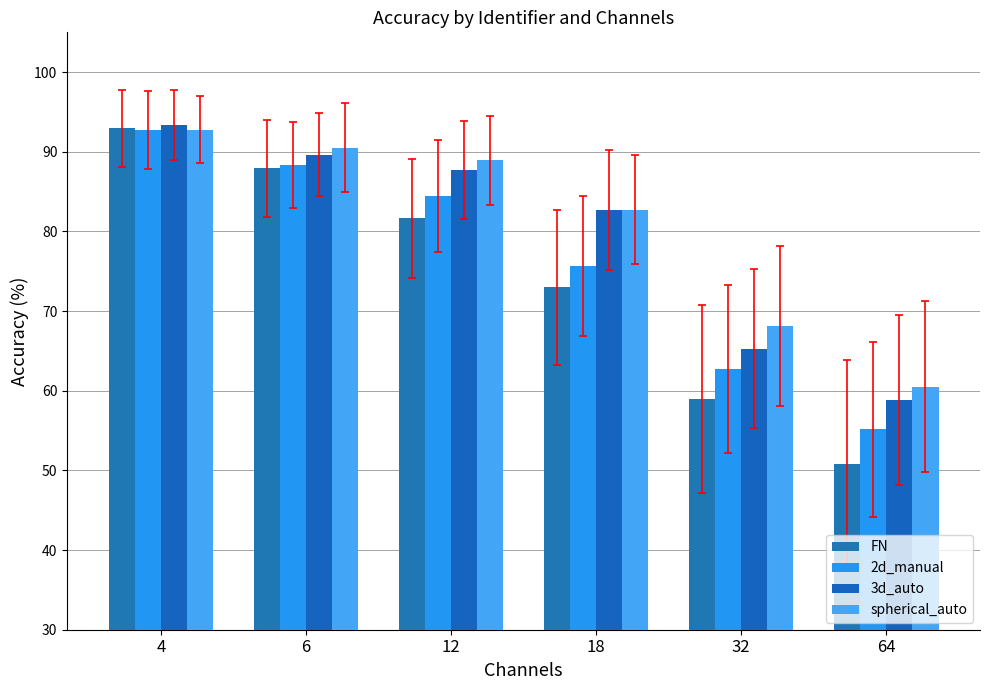

What is the value of the spherical_auto bar at the 4th from the left?

82.7